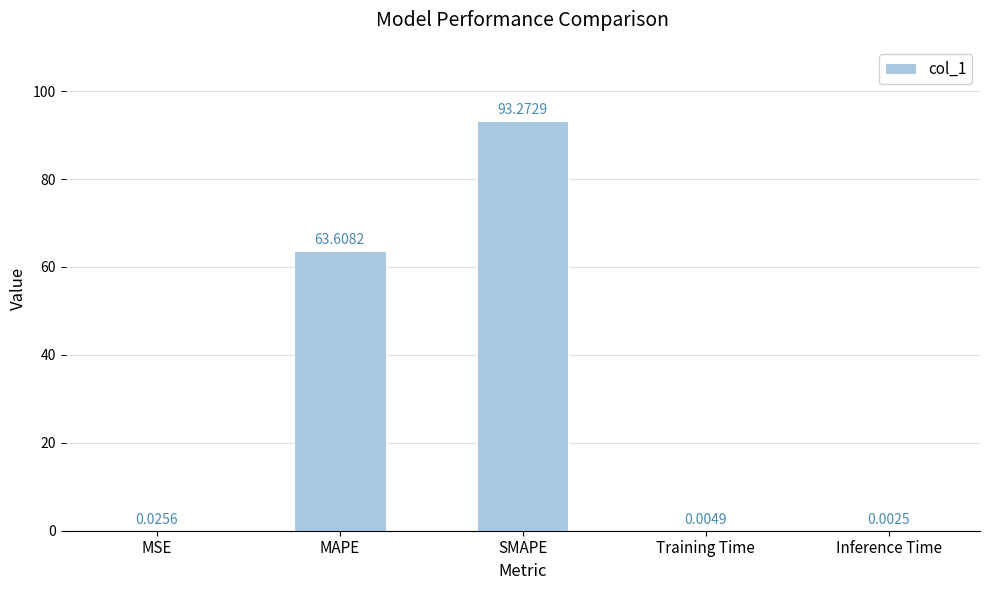

What is the sum of all values?

156.9